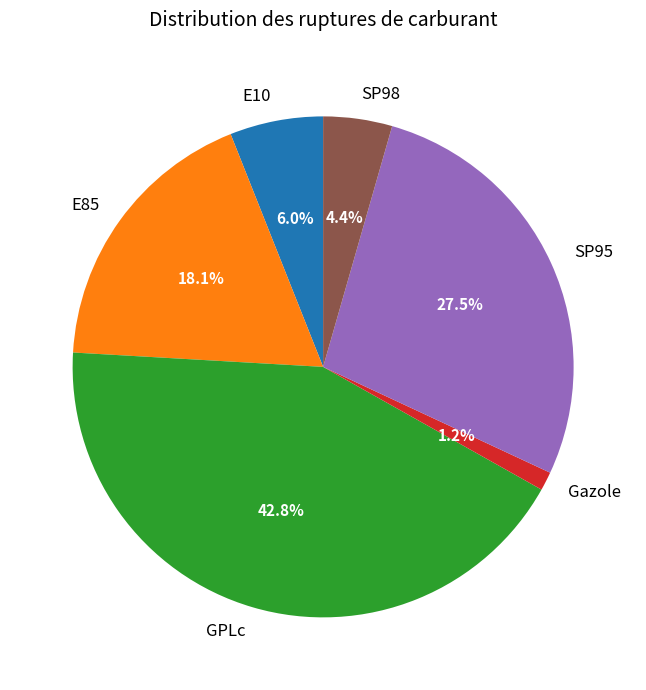

Is there any slice that represents more than half of the pie?

No